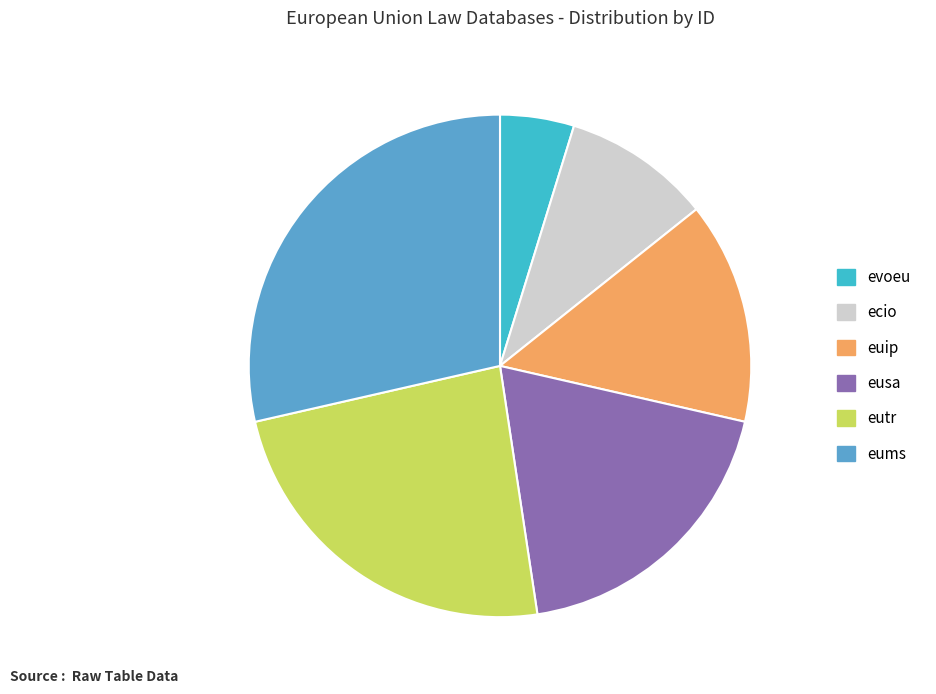

Rank the categories by value from highest to lowest.

eums, eutr, eusa, euip, ecio, evoeu